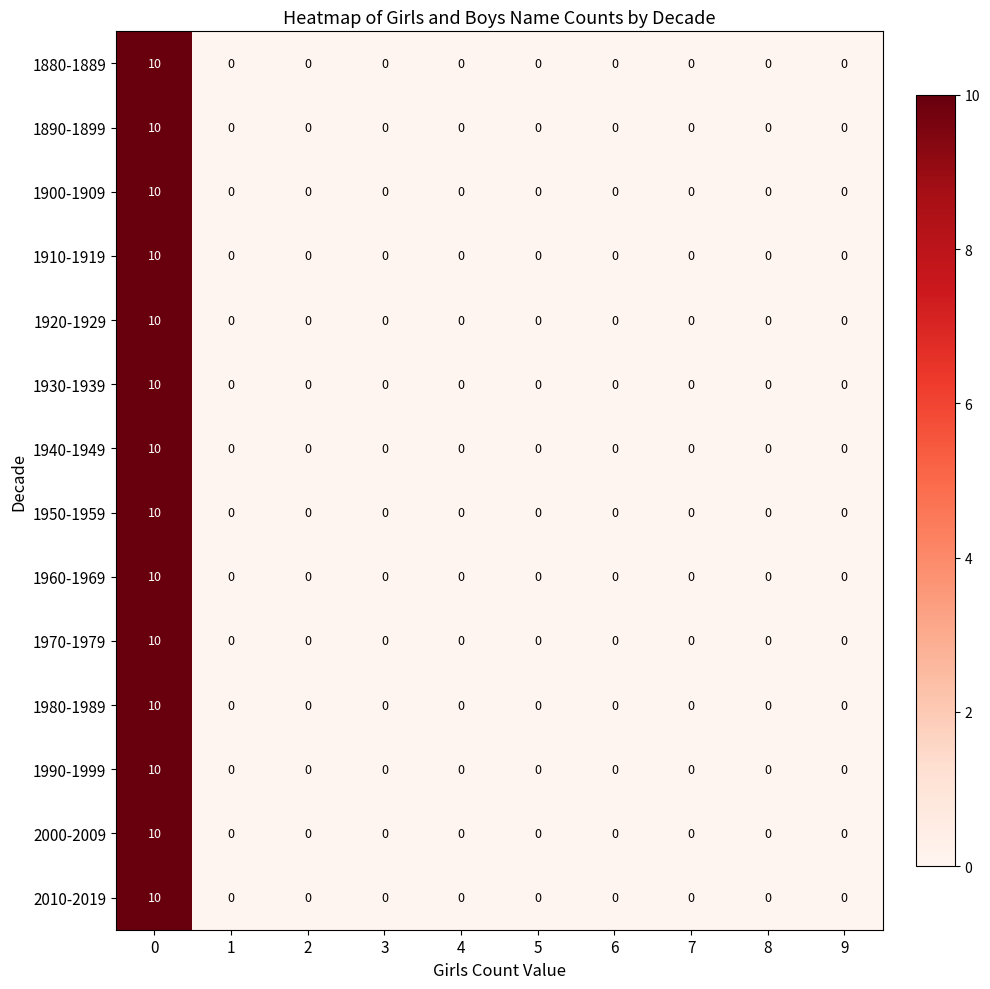

The 1960-1969 series shows 0 at 2. True or false?

True